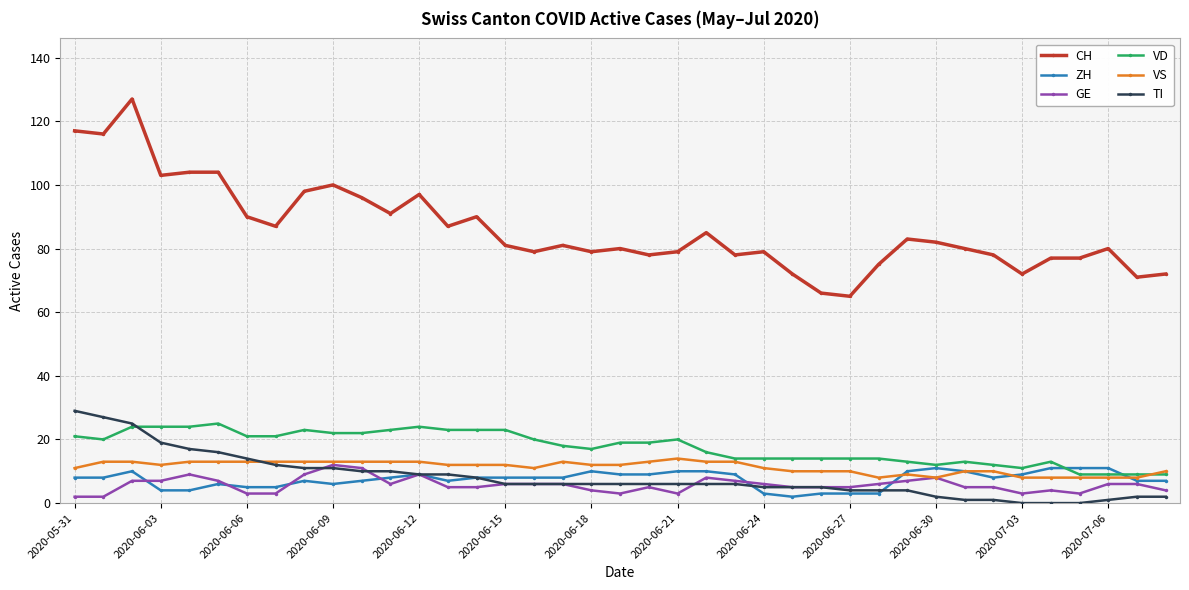

Which series has the largest total across all categories?

CH